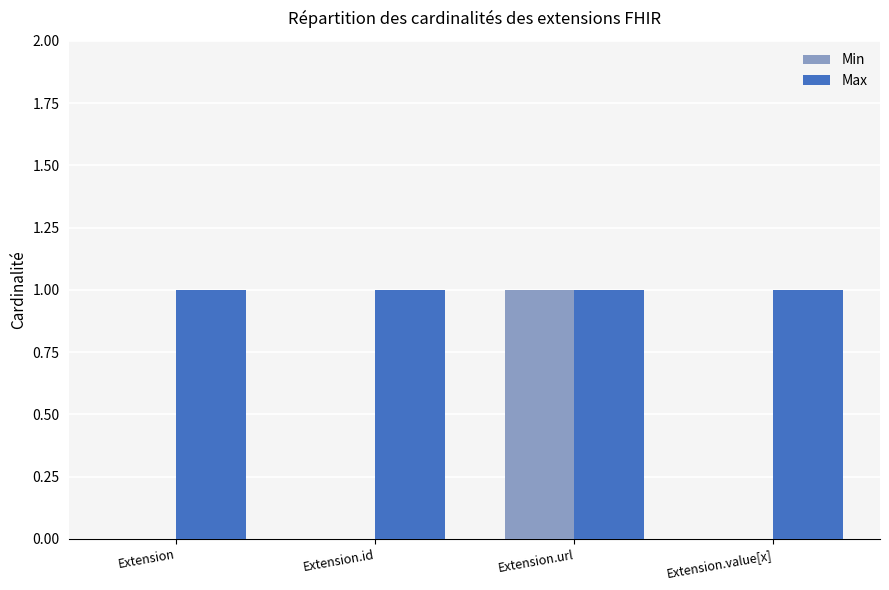

Reading left to right, extract all data points from this chart.

Min: Extension=0	Extension.id=0	Extension.url=1	Extension.value[x]=0
Max: Extension=1	Extension.id=1	Extension.url=1	Extension.value[x]=1